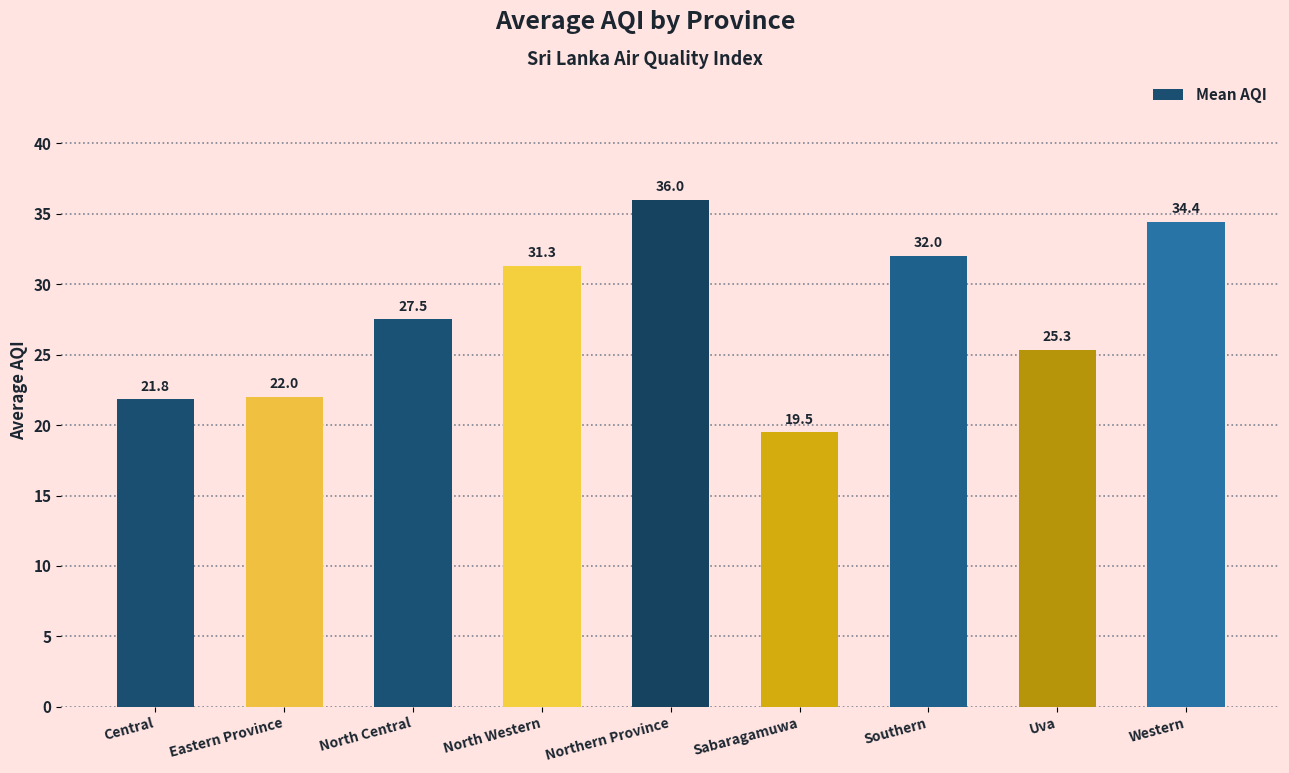

What is the label of the 7th bar from the left?

Southern